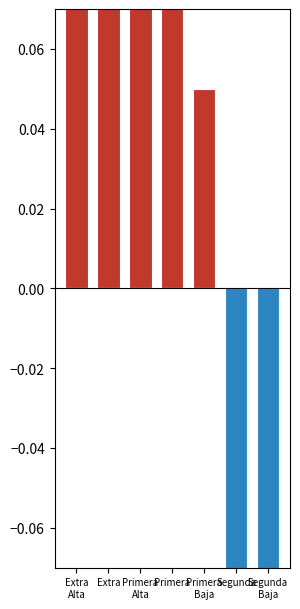

What is the label of the 7th bar from the left?

Segunda
Baja